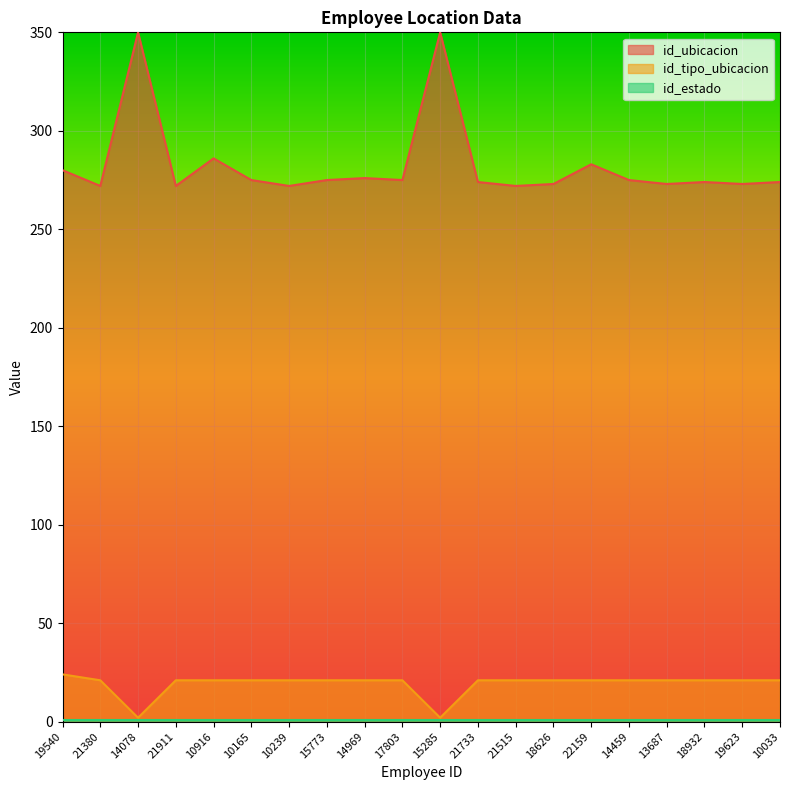

The id_ubicacion series shows 207 at 15285. True or false?

False